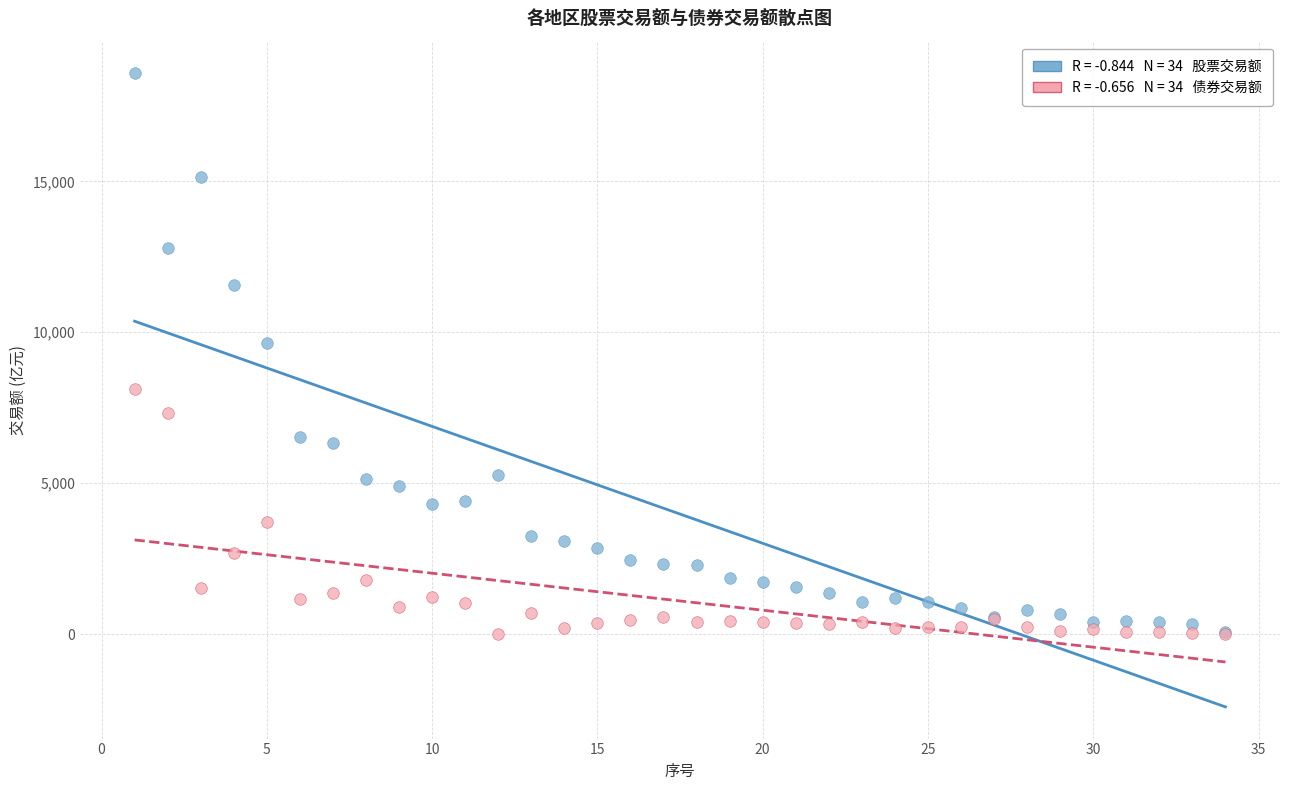

Across all series, what Y value is closest to 9289?

9651.0